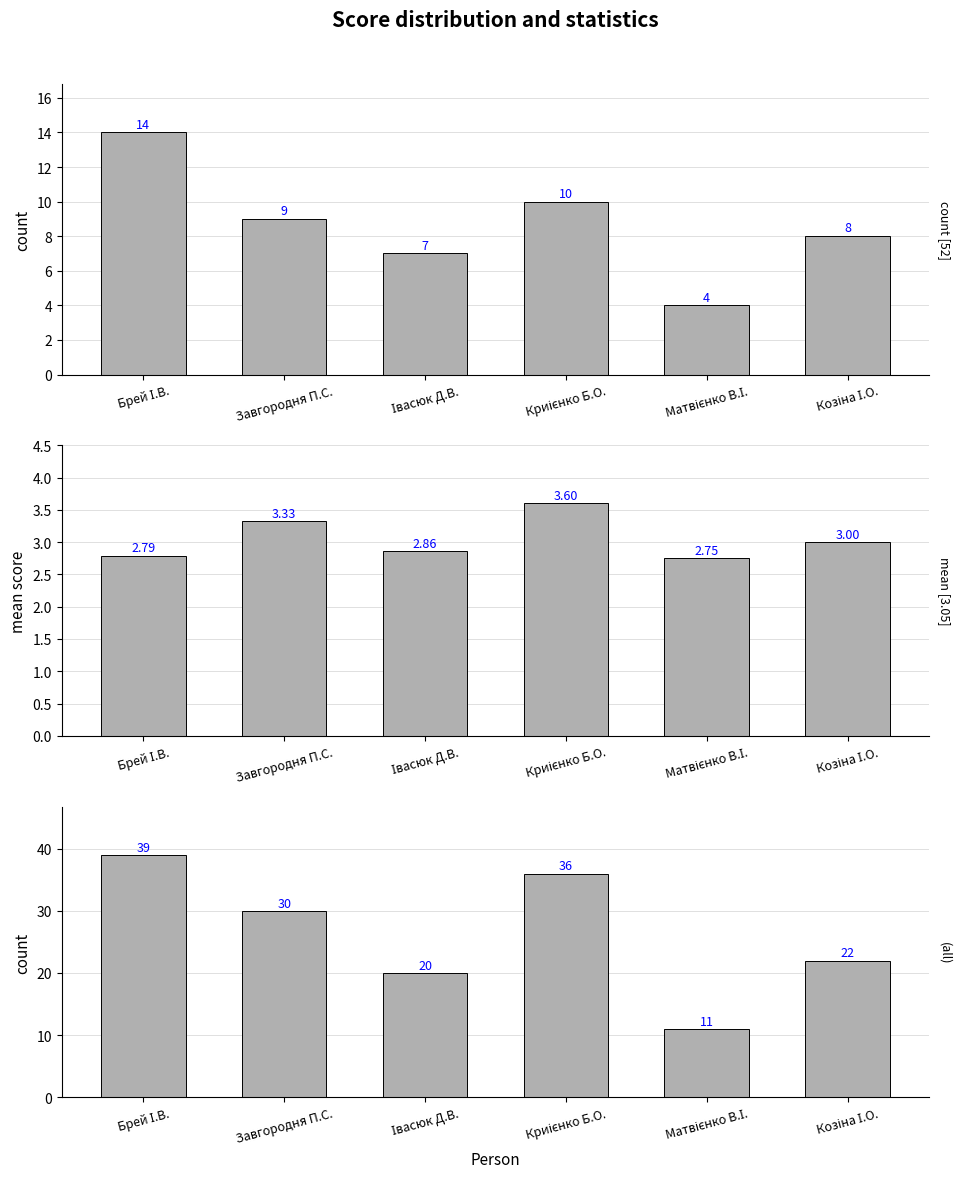

At which category does the chart reach its peak across all series?

Брей І.В.